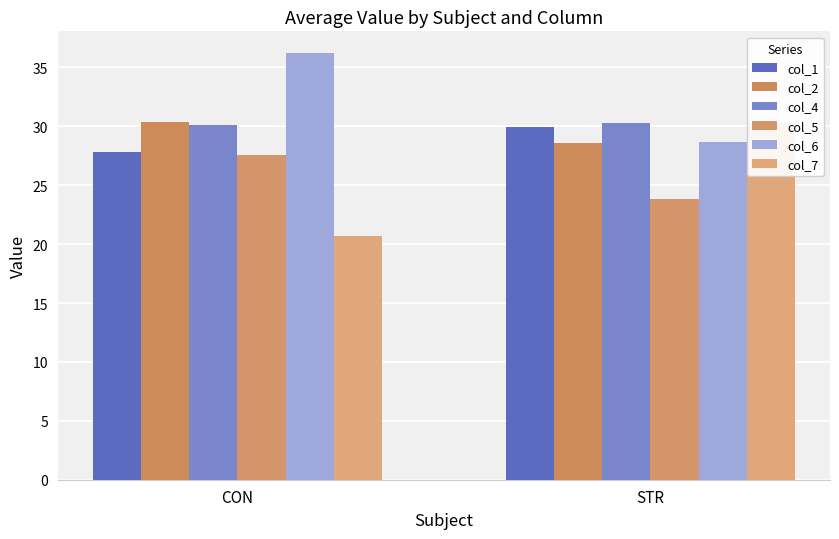

Which label corresponds to the smallest value in the chart?

CON